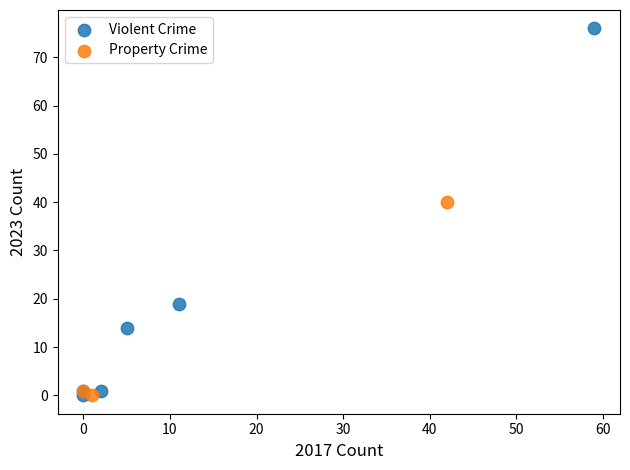

Which series reaches the maximum Y coordinate?

Violent Crime